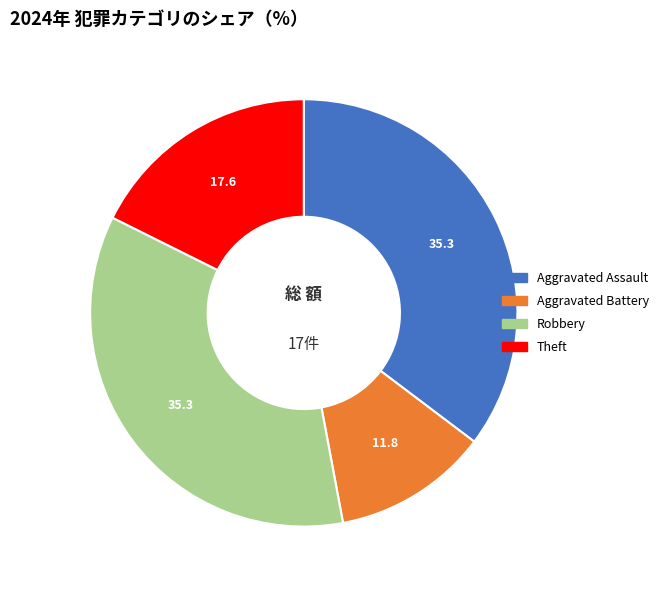

Does any single category account for the majority?

No